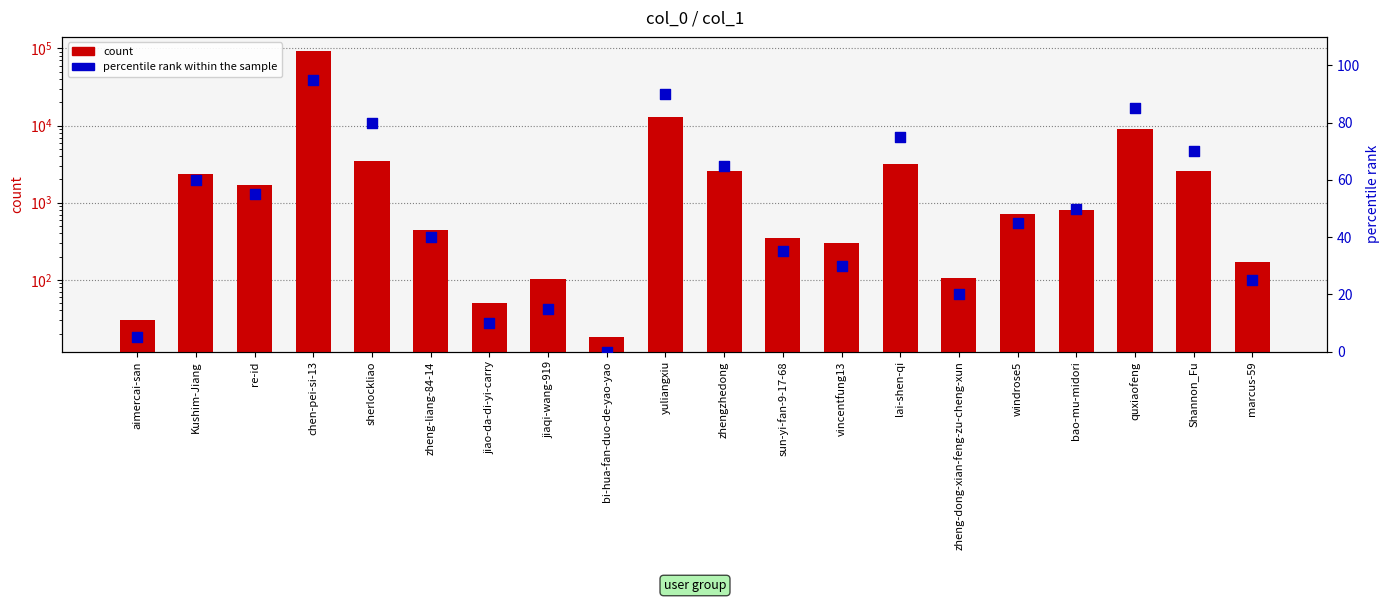

Which series has the largest Y range (max minus min)?

count